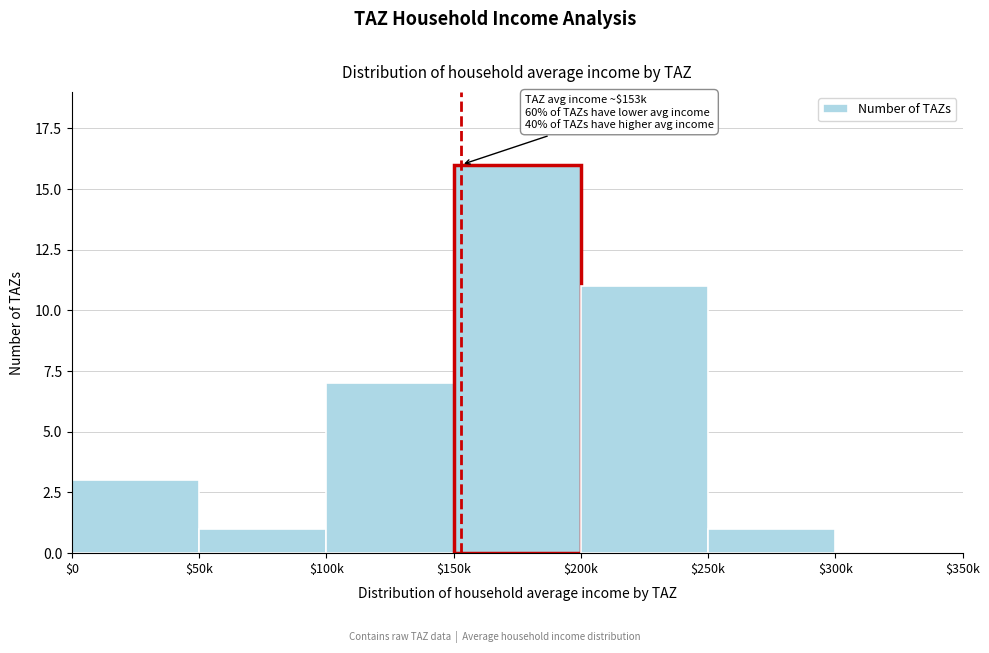

True or false: the data shows 6 at $200k.

False